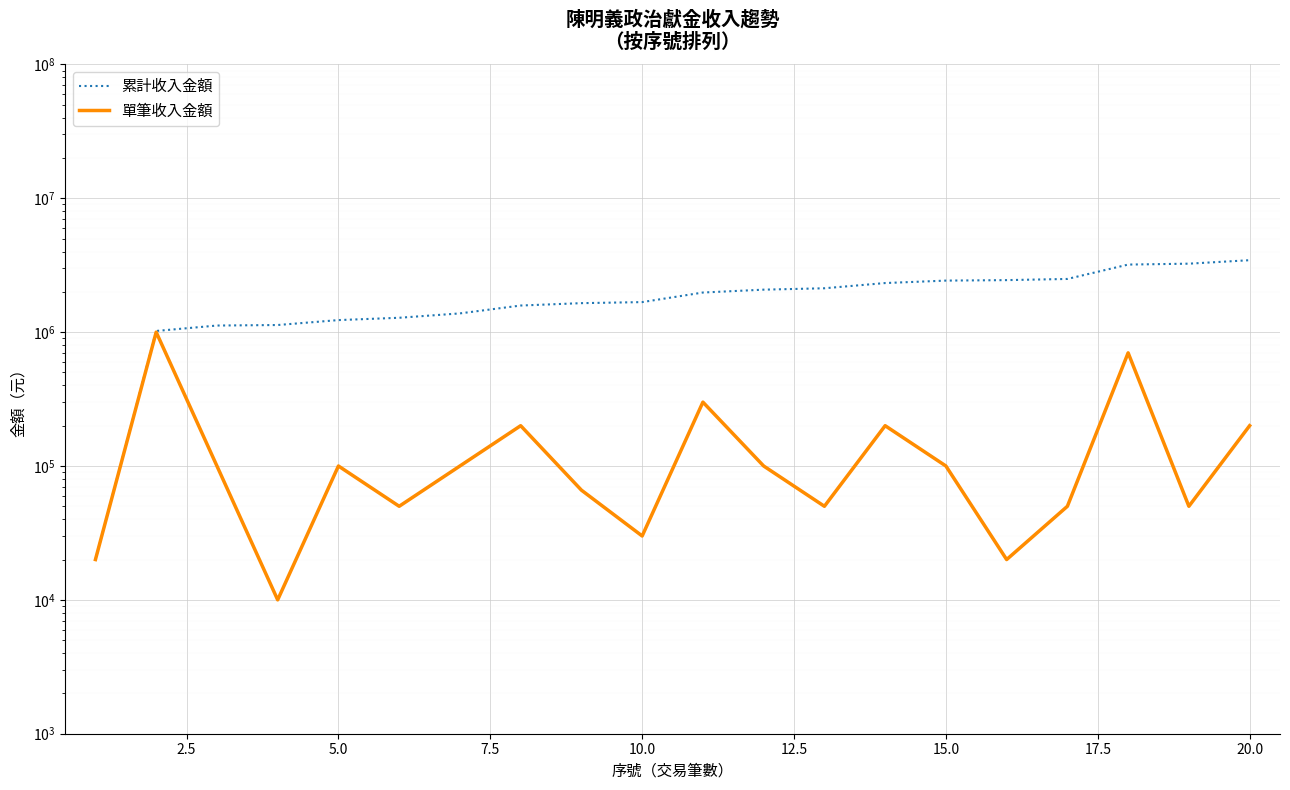

Reading left to right, list all the values displayed in this chart.

累計收入金額: 20000	1020000	1120000	1130000	1230000	1280000	1380000	1580000	1646000	1676000	1976000	2076000	2126000	2326000	2426000	2446000	2496000	3196000	3246000	3446000
單筆收入金額: 20000	1000000	100000	10000	100000	50000	100000	200000	66000	30000	300000	100000	50000	200000	100000	20000	50000	700000	50000	200000